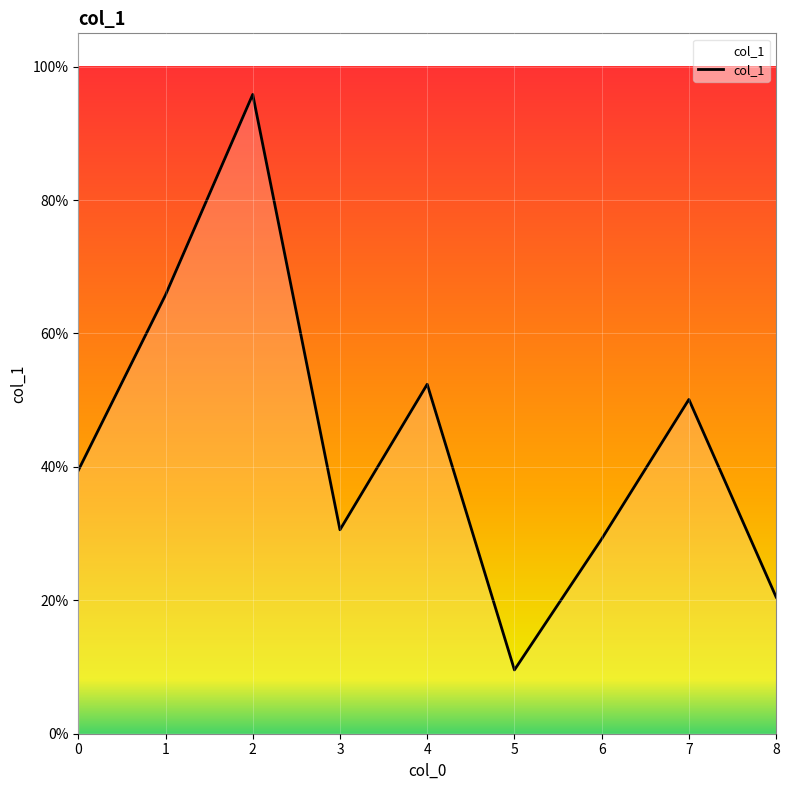

Rank the categories by value from lowest to highest.

5, 8, 6, 3, 0, 7, 4, 1, 2